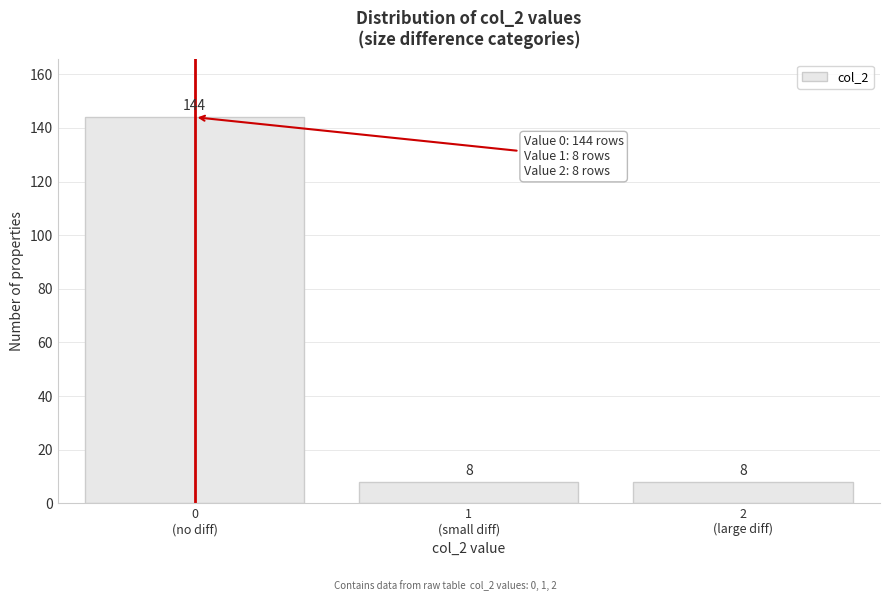

Reading right to left, list all the values displayed in this chart.

8	8	144